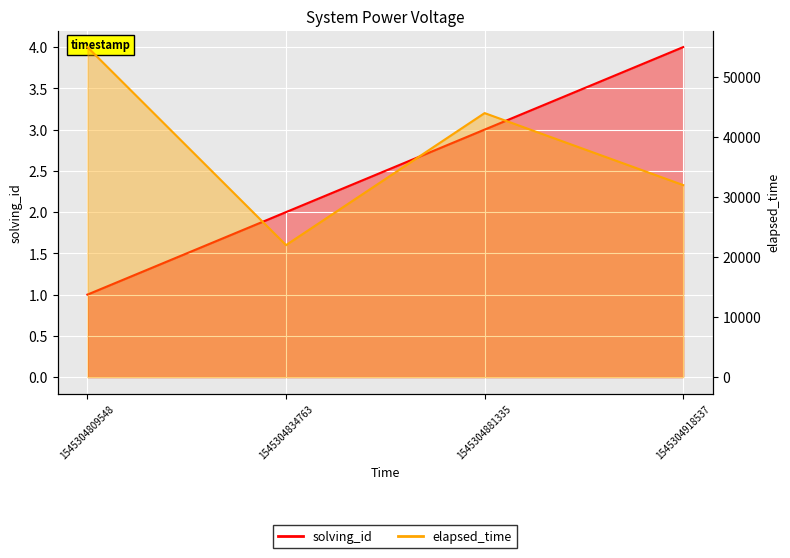

What is the average value of the elapsed_time series?

38250